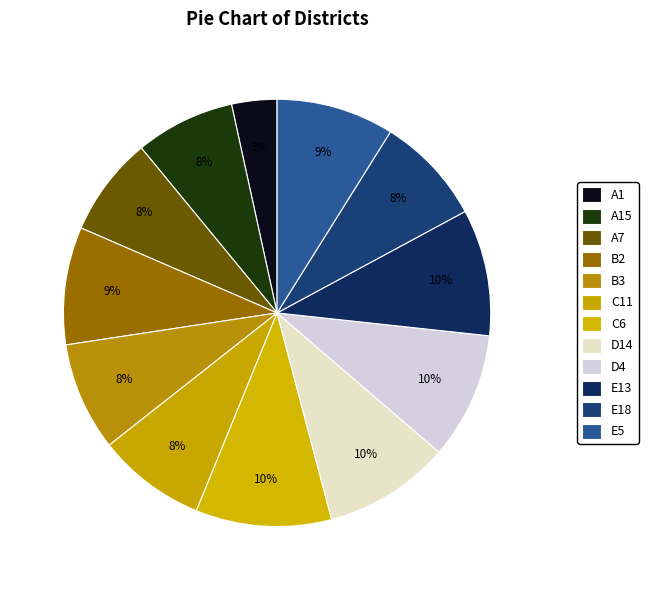

Count the number of slices in the pie.

12